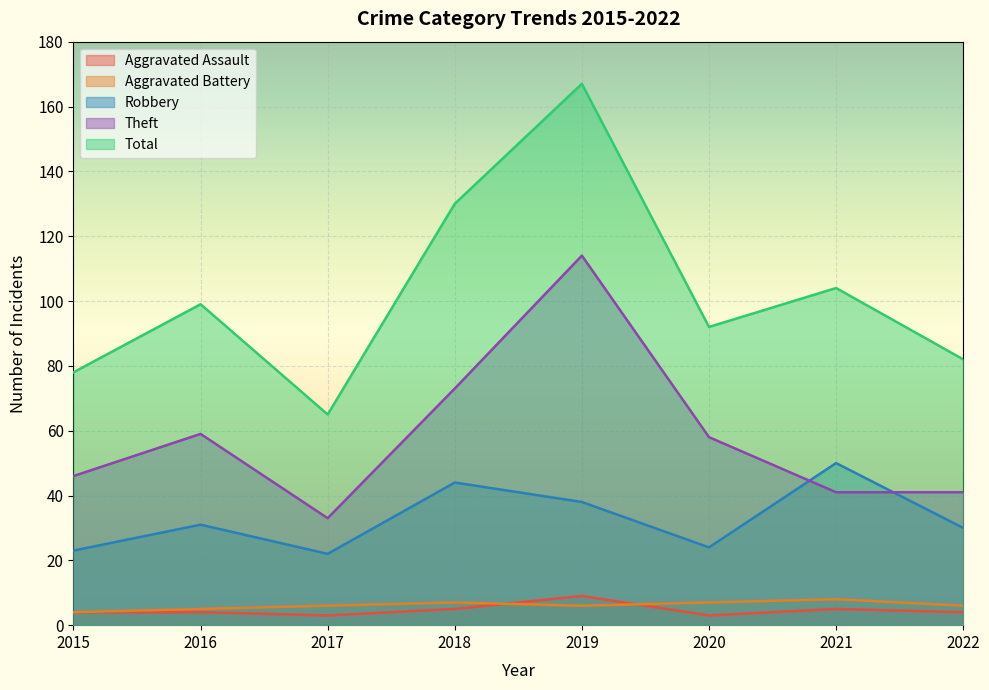

Does the chart display data point markers on the line(s)?

No